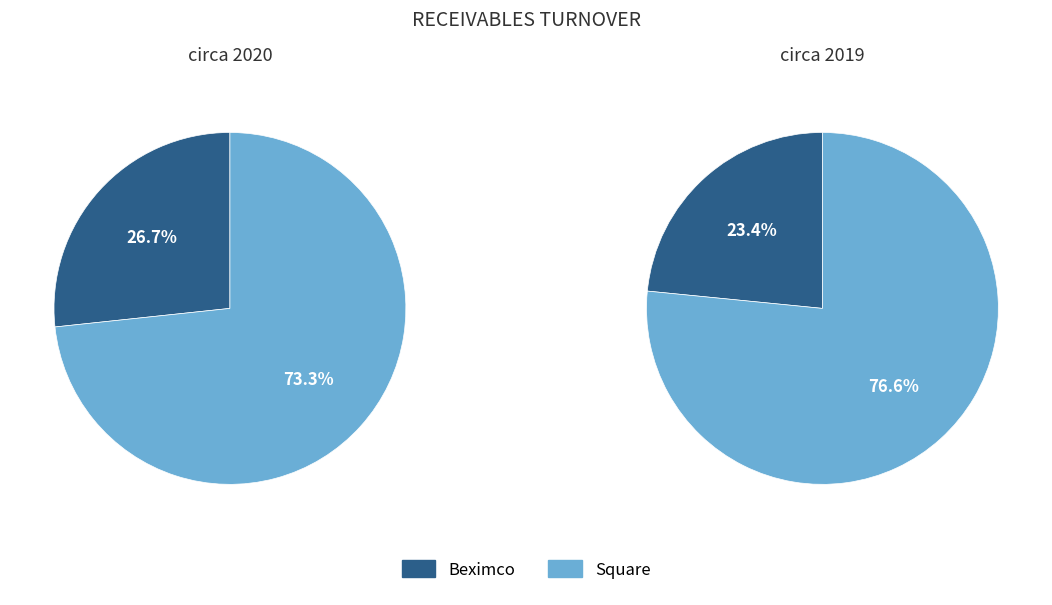

Which series changed the most between 2020 and 2019?

Square